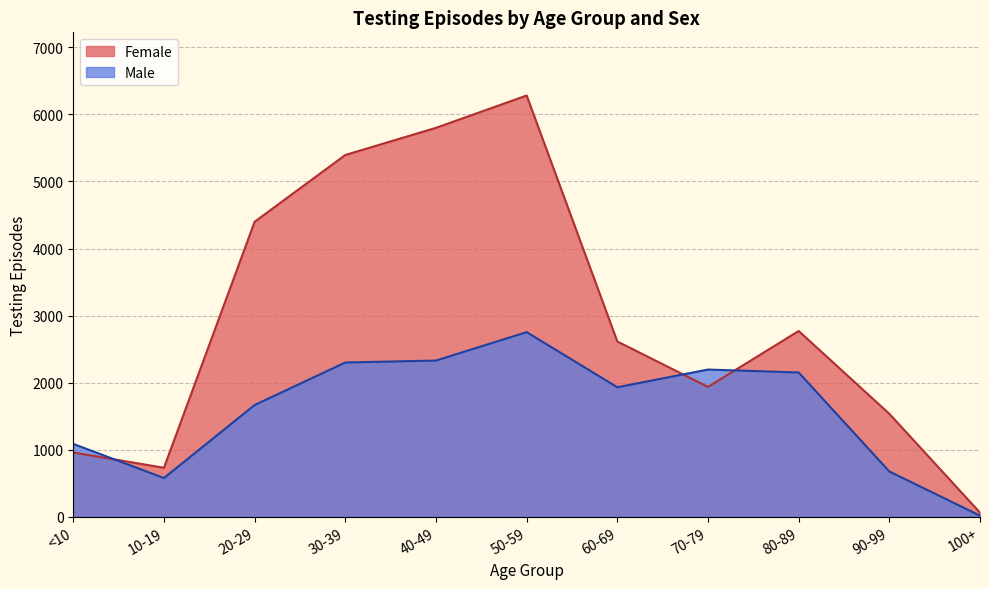

How many lines are shown in the chart?

2